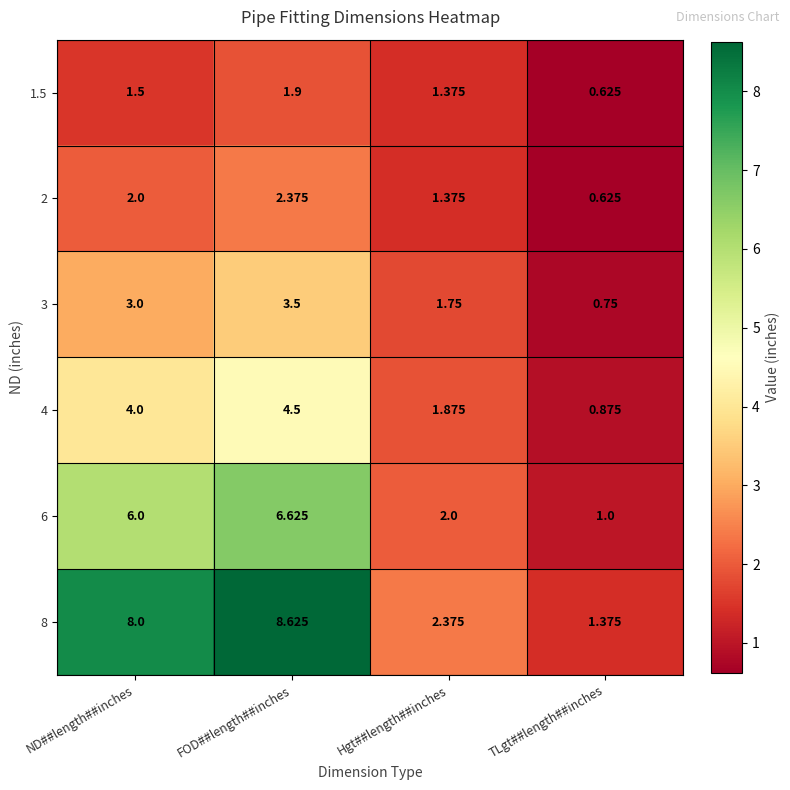

What is the difference between the highest and lowest values at ND##length##inches?

6.5